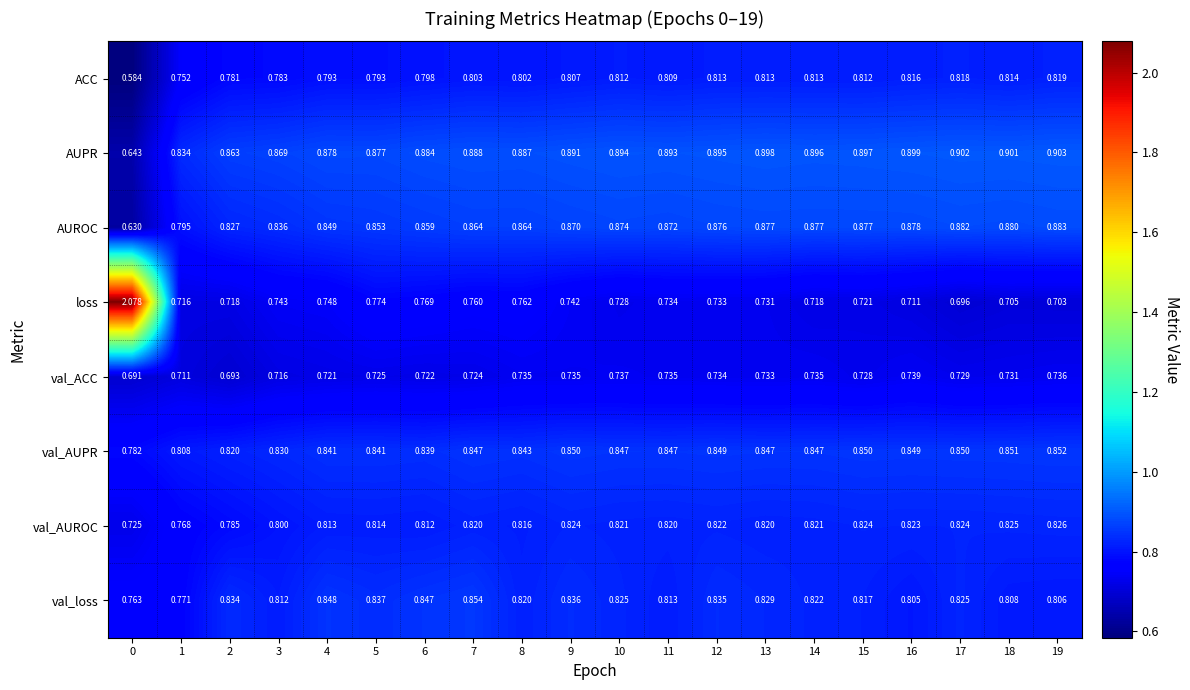

Is the value of ACC at 13 greater than the value of val_ACC at 1?

Yes